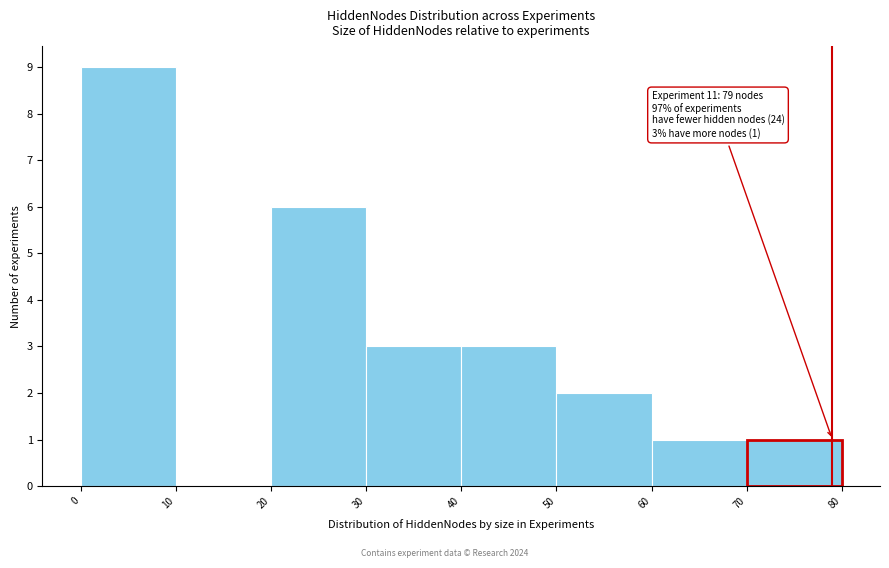

Over which range of the x-axis is the bar tallest?

0 to 10